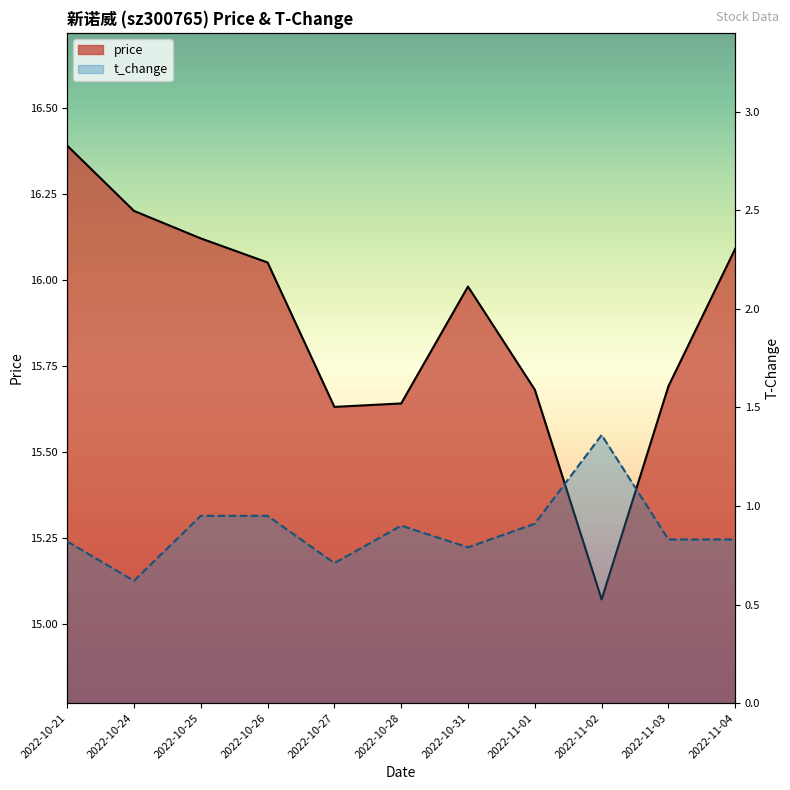

How many categories are shown in the chart?

11